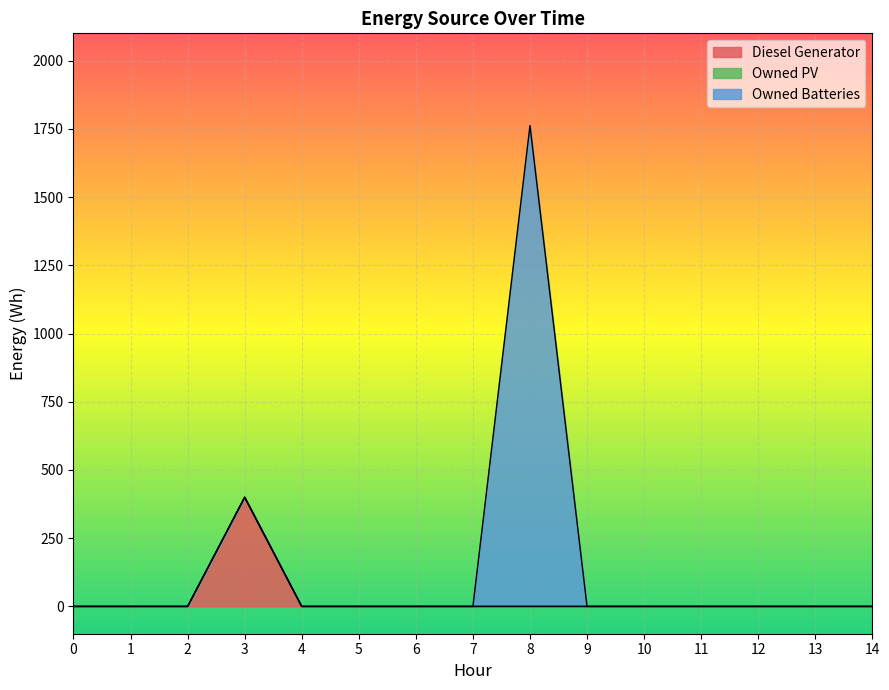

At which category is the sum across all series the highest?

8